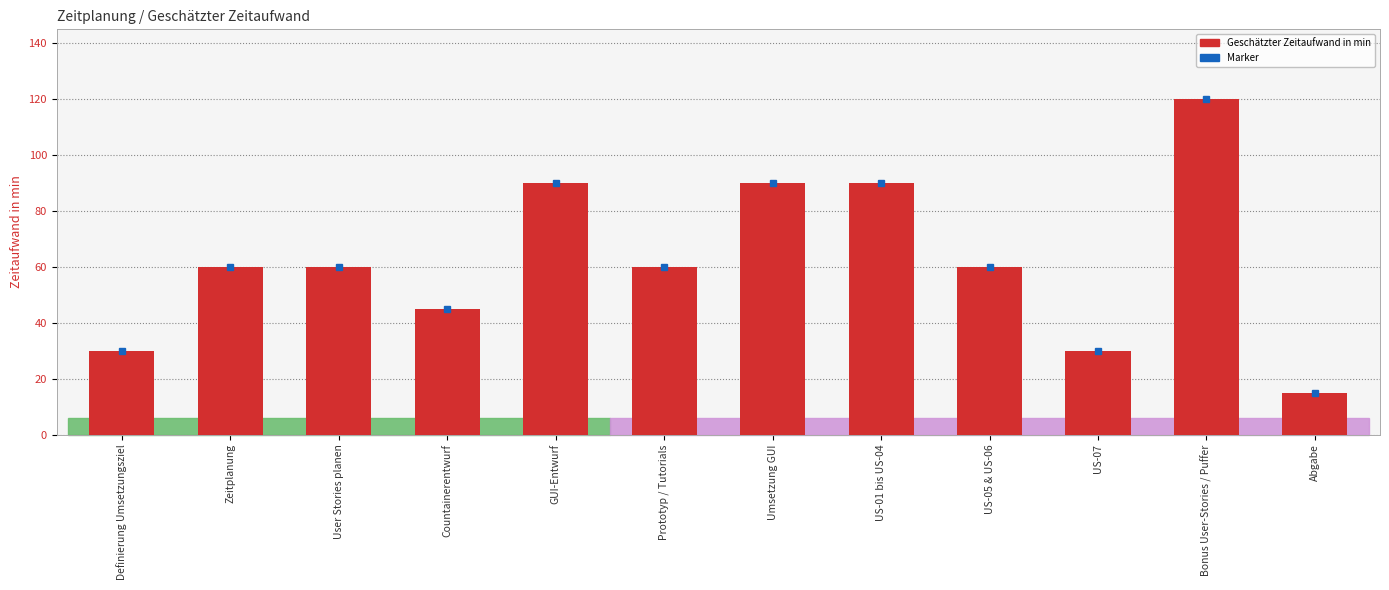

What is the sum of all values?

750